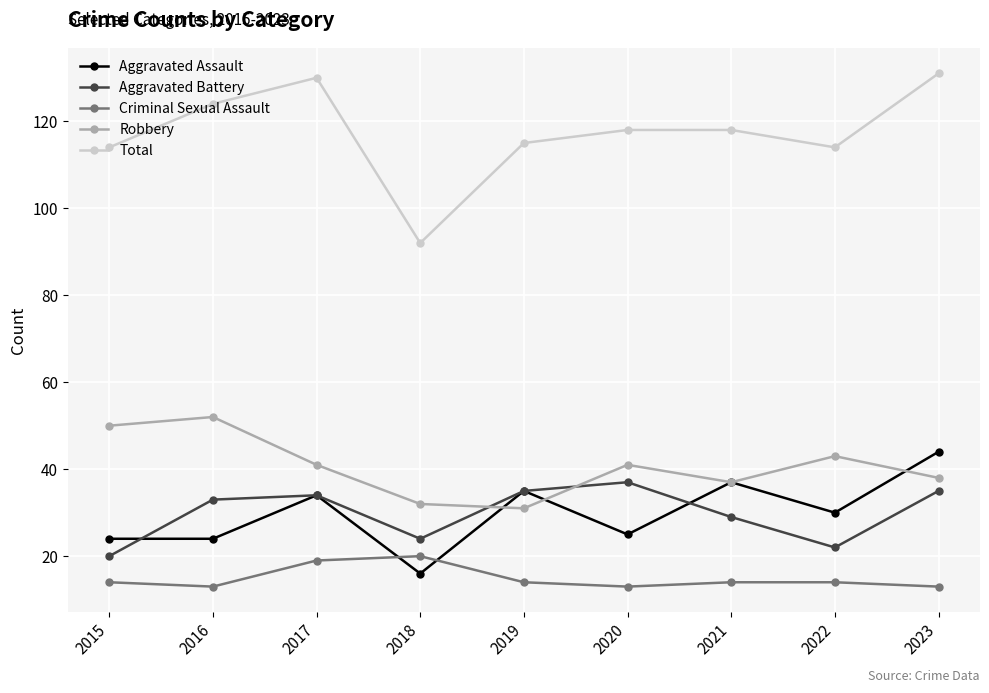

Reading left to right, transcribe all the data shown in this chart.

Aggravated Assault: 24	24	34	16	35	25	37	30	44
Aggravated Battery: 20	33	34	24	35	37	29	22	35
Criminal Sexual Assault: 14	13	19	20	14	13	14	14	13
Robbery: 50	52	41	32	31	41	37	43	38
Total: 114	124	130	92	115	118	118	114	131